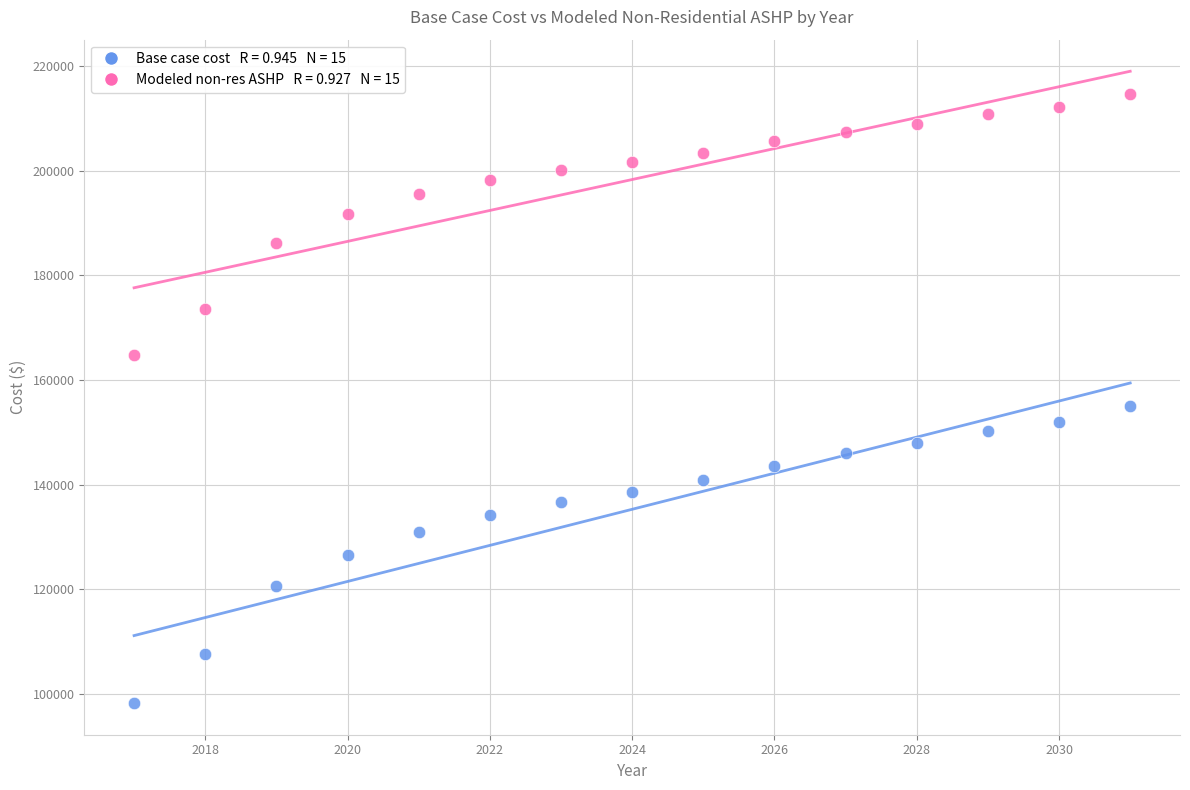

Across all data points, what is the range of X values (max minus min)?

14.0